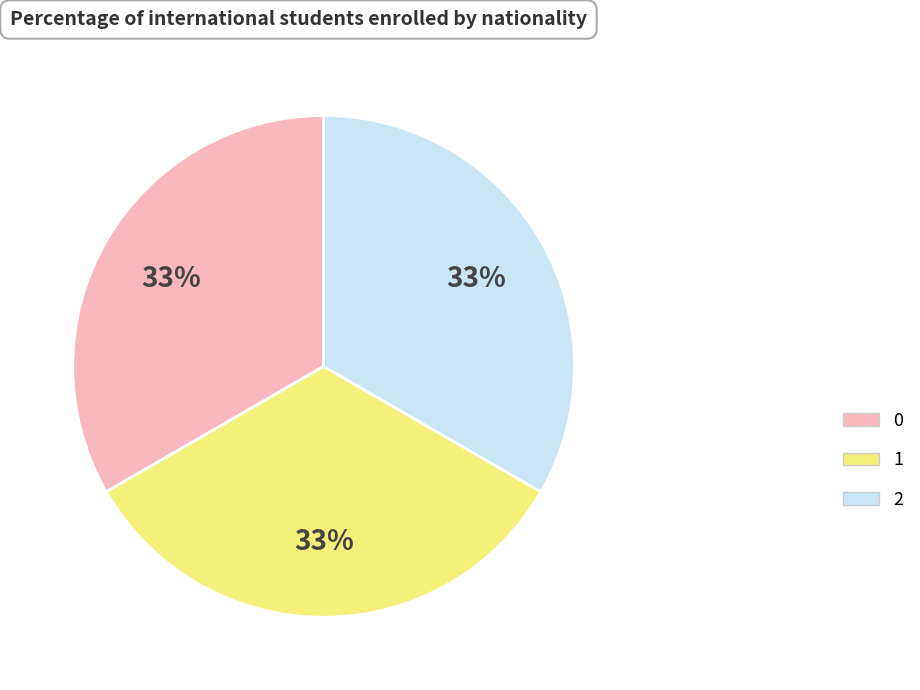

To the nearest percent, what is the combined percentage of 0 and 2?

67%